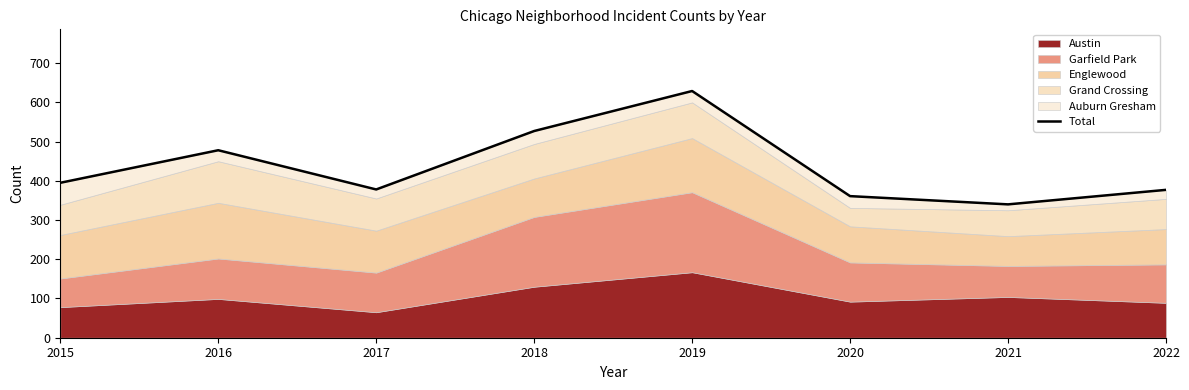

How many data points are less than 395?

4